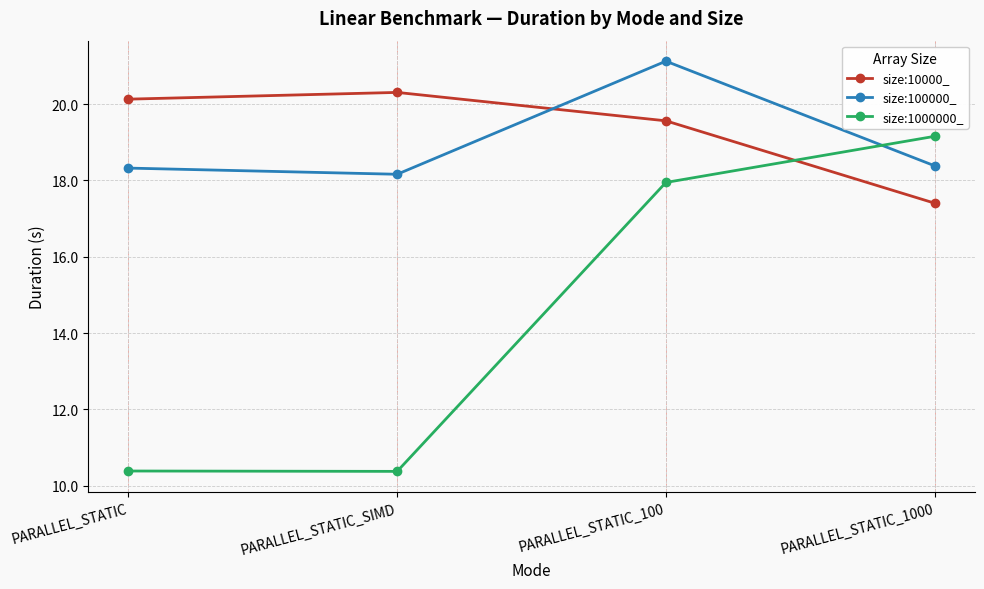

Reading right to left, list all the values displayed in this chart.

size:10000_: 17.4	19.6	20.3	20.1
size:100000_: 18.4	21.1	18.2	18.3
size:1000000_: 19.2	17.9	10.4	10.4